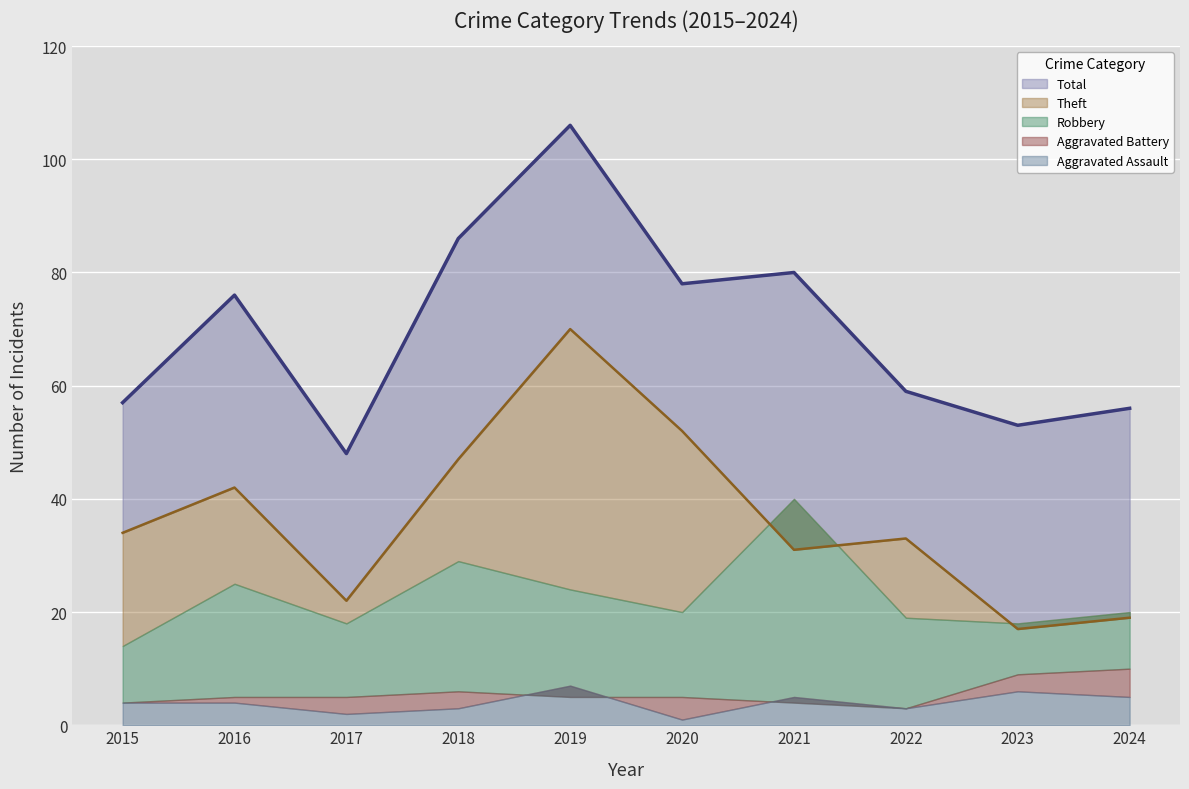

Which series changed the most between 2021 and 2023?

Total